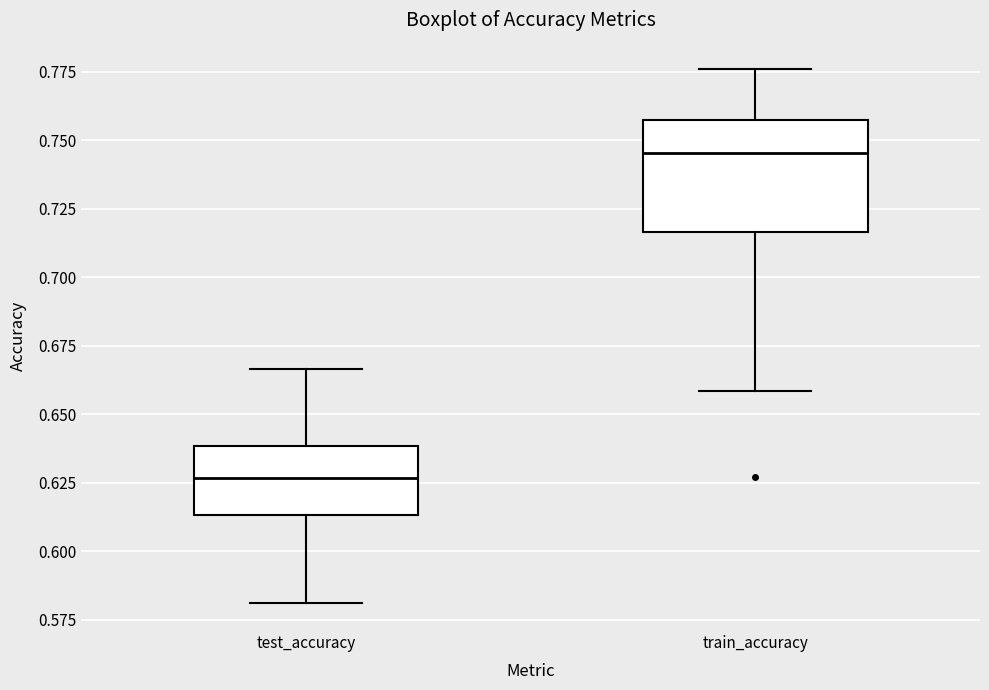

Reading left to right, transcribe this box plot: for each box, give where its median line is, the range the box spans, and where its two whiskers end, as read against the y-axis. The values are not printed on the chart, so give them approximately, as read against the axis.

test_accuracy: median 0.625, box 0.615 to 0.640, whiskers 0.580 to 0.665
train_accuracy: median 0.745, box 0.715 to 0.755, whiskers 0.660 to 0.775